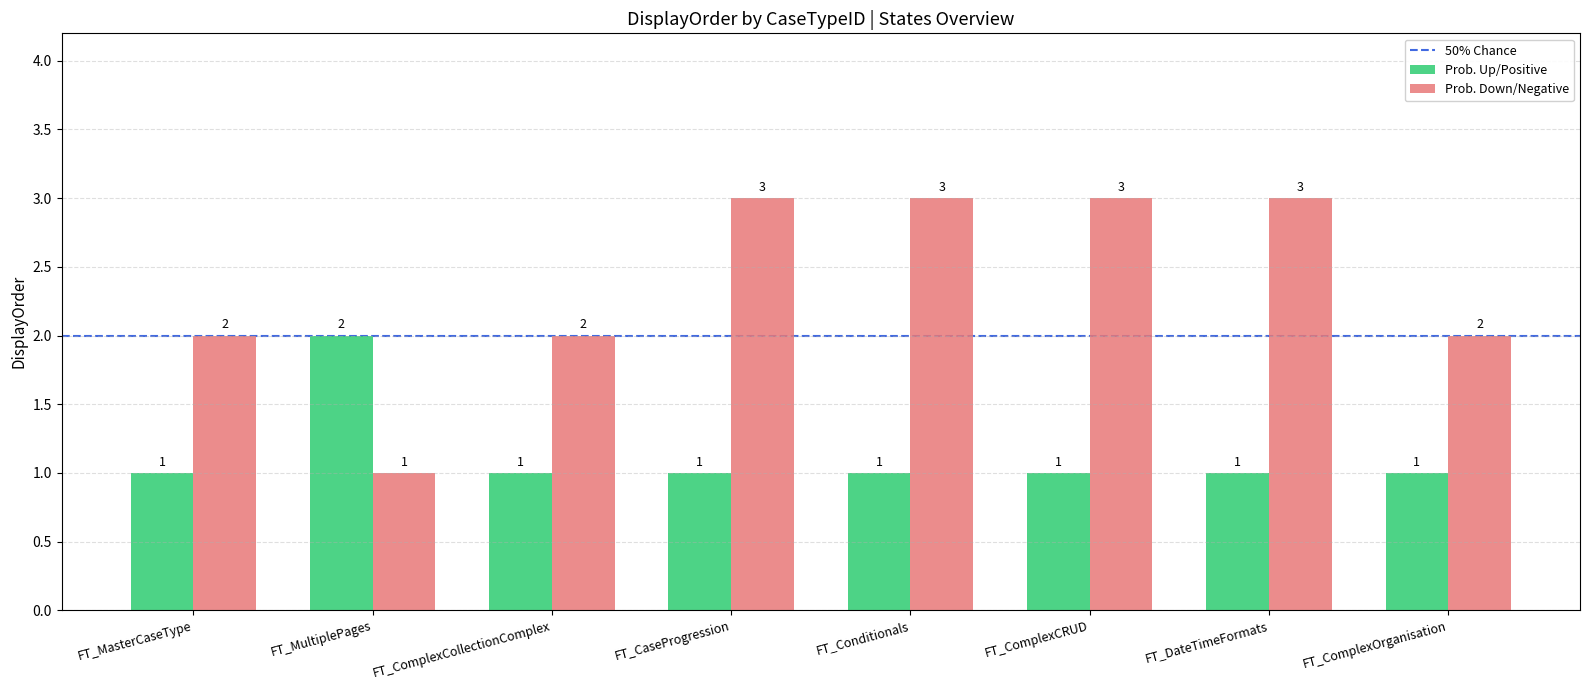

At FT_DateTimeFormats, list the series in order from largest to smallest.

Prob. Down/Negative, Prob. Up/Positive